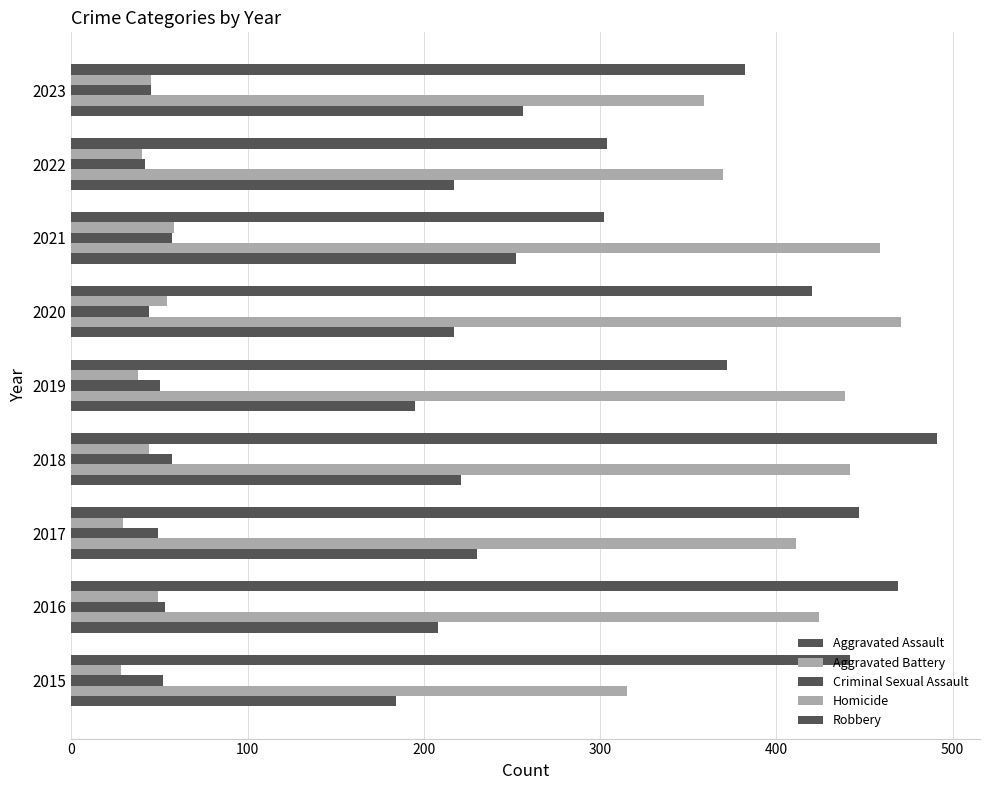

What is the lowest value of the Aggravated Battery series?

315